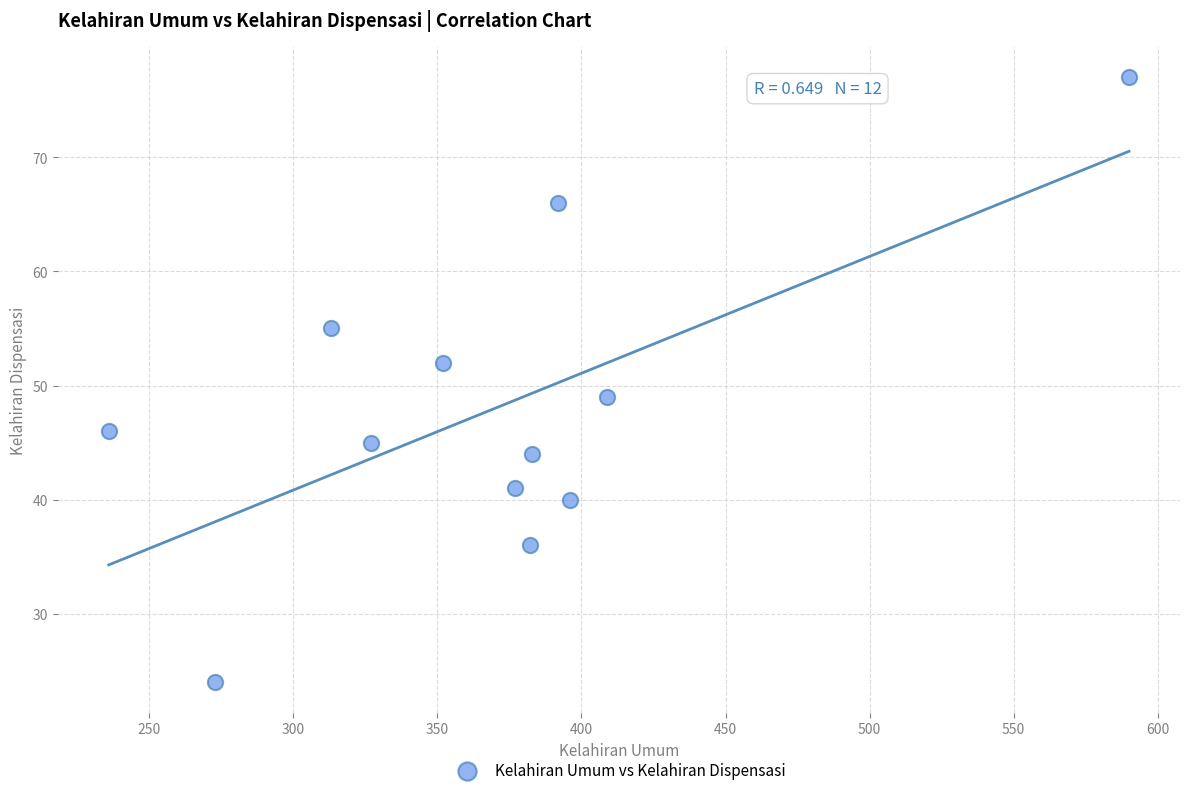

What Y value in the scatter plot is closest to 50?

49